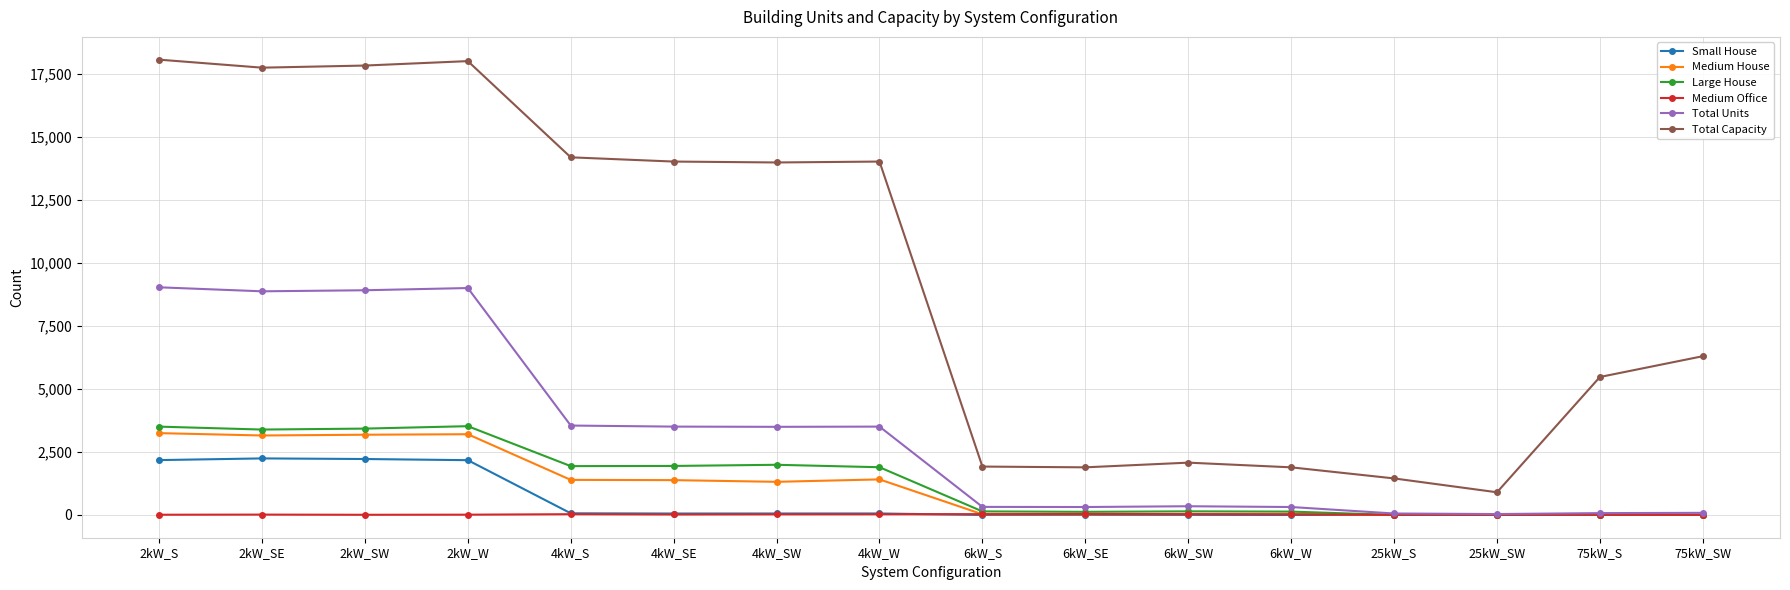

Is the value of Large House at 2kW_S greater than the value of Total Capacity at 75kW_SW?

No